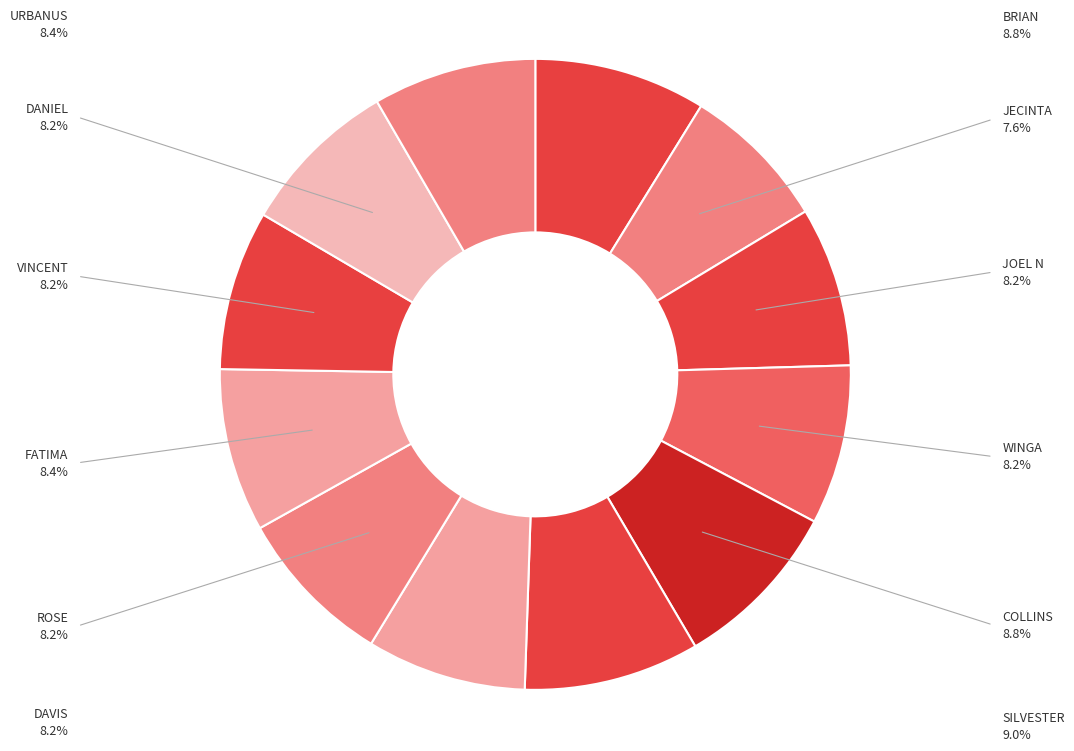

What is the smallest slice in the pie chart?

JECINTA